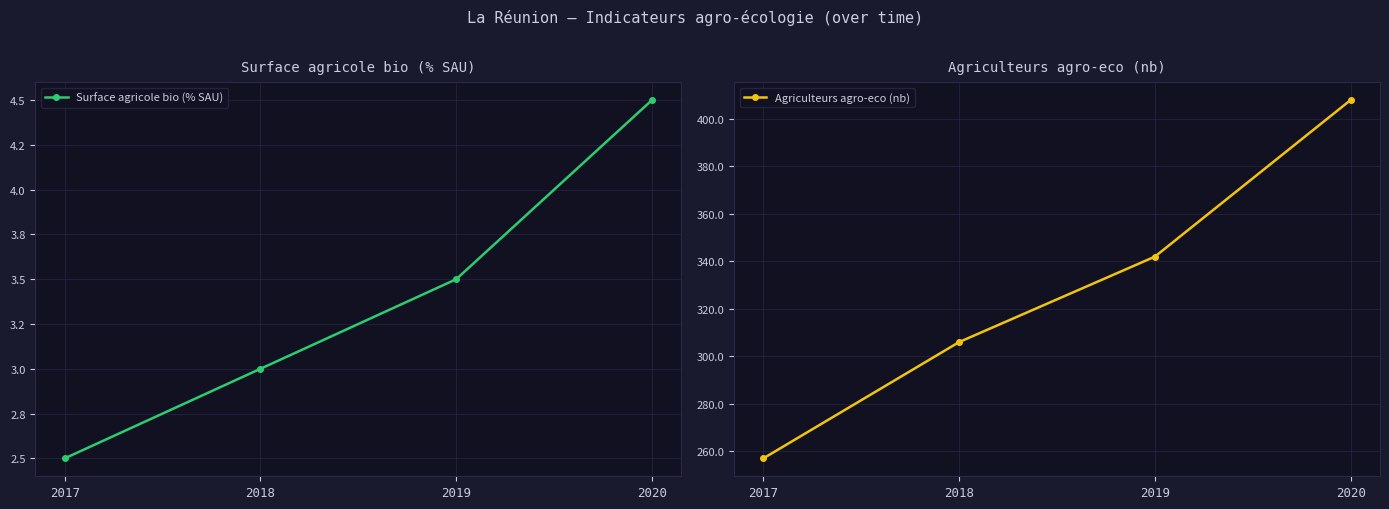

Read the Agriculteurs agro-eco (nb) value at 2020.

408